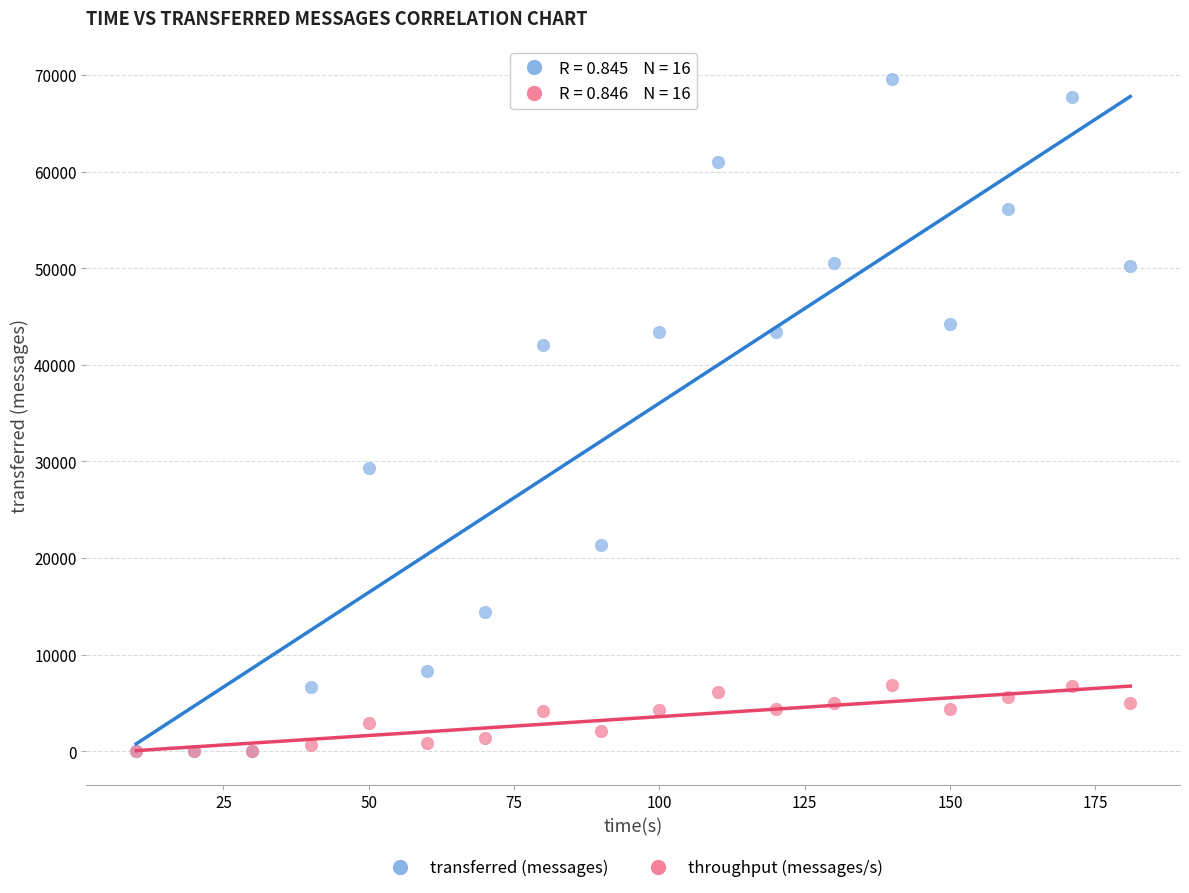

Across all series, what Y value is closest to 34810?

29340